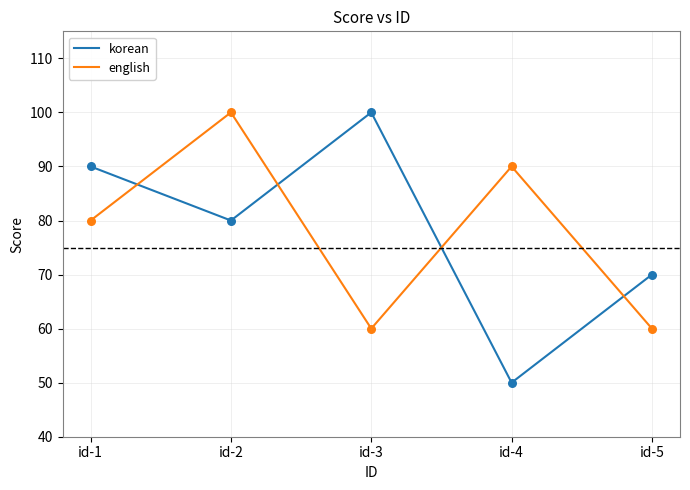

Between id-2 and id-4, which series saw the biggest shift?

korean